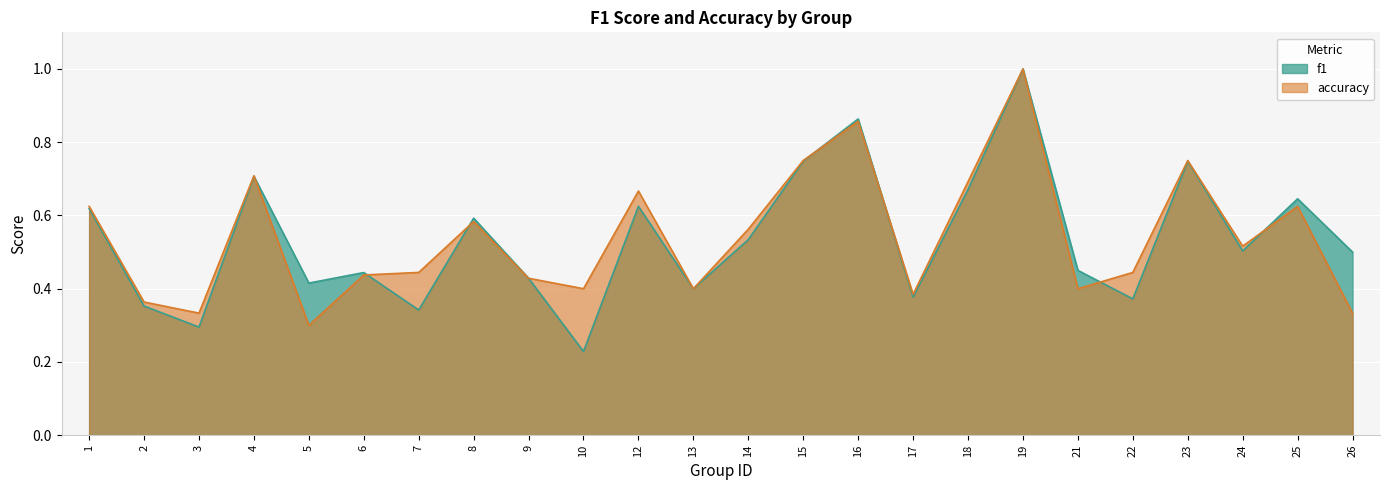

What is the total value across all series at 19?

2.0